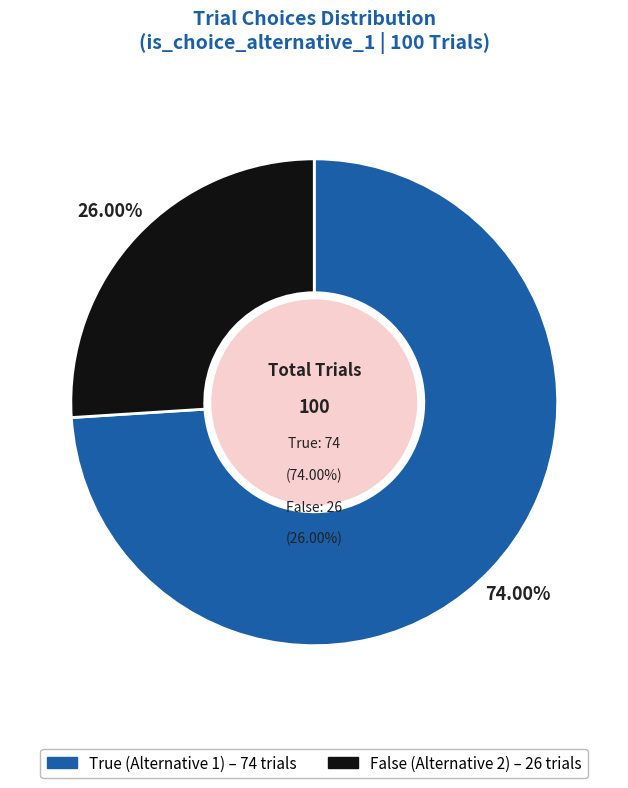

What percentage do Choice: Alternative 2 (false) and Choice: Alternative 1 (true) together represent?

100.0%